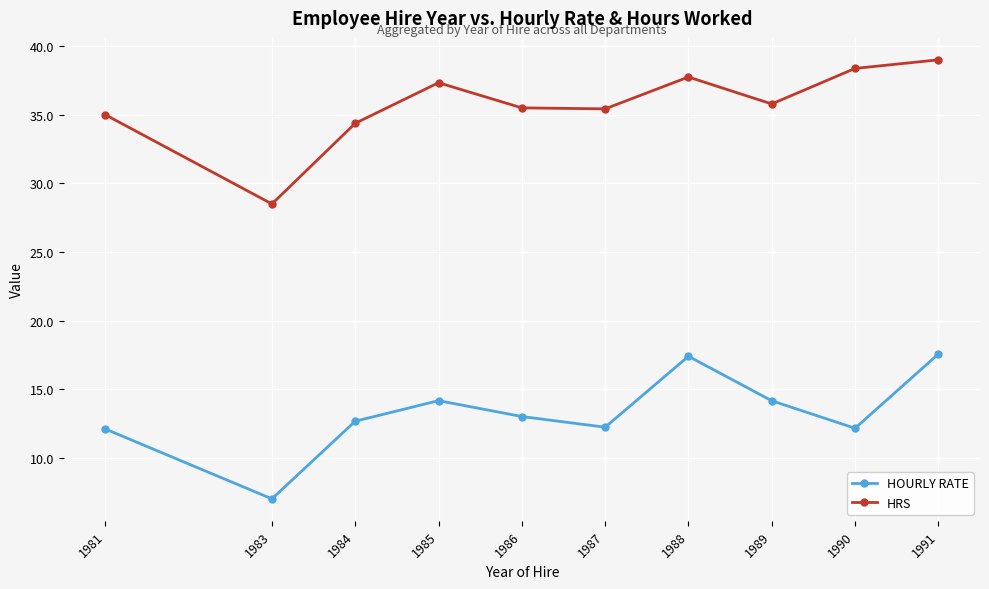

Which series changed the most between 1985 and 1986?

HRS